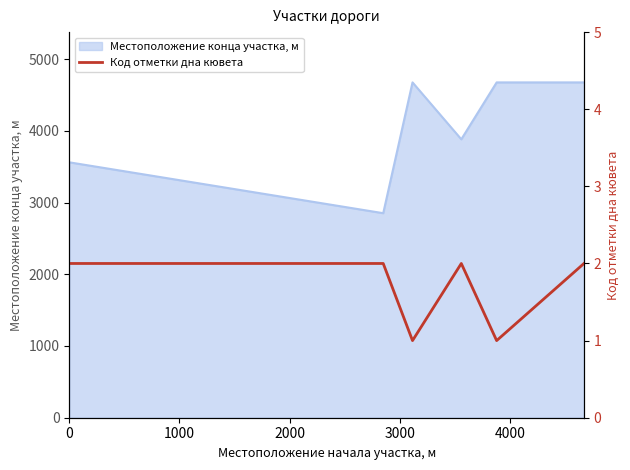

What is the lowest value of the Местоположение конца участка, м series?

2851